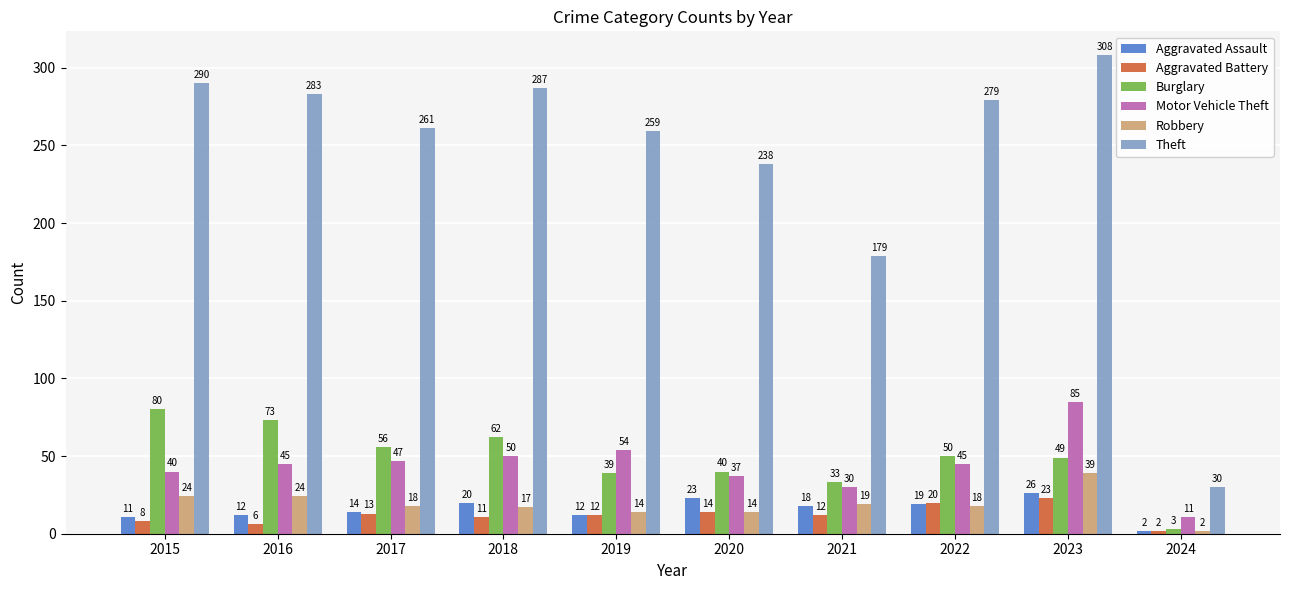

True or false: Aggravated Battery has a value of 2 at 2024.

True